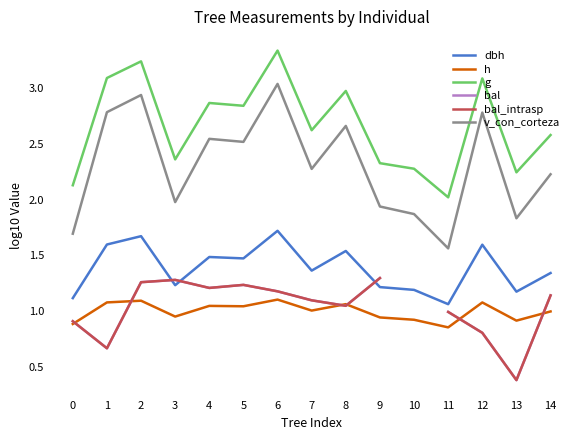

What is the difference between the maximum and minimum values in the v_con_corteza series?

1.5